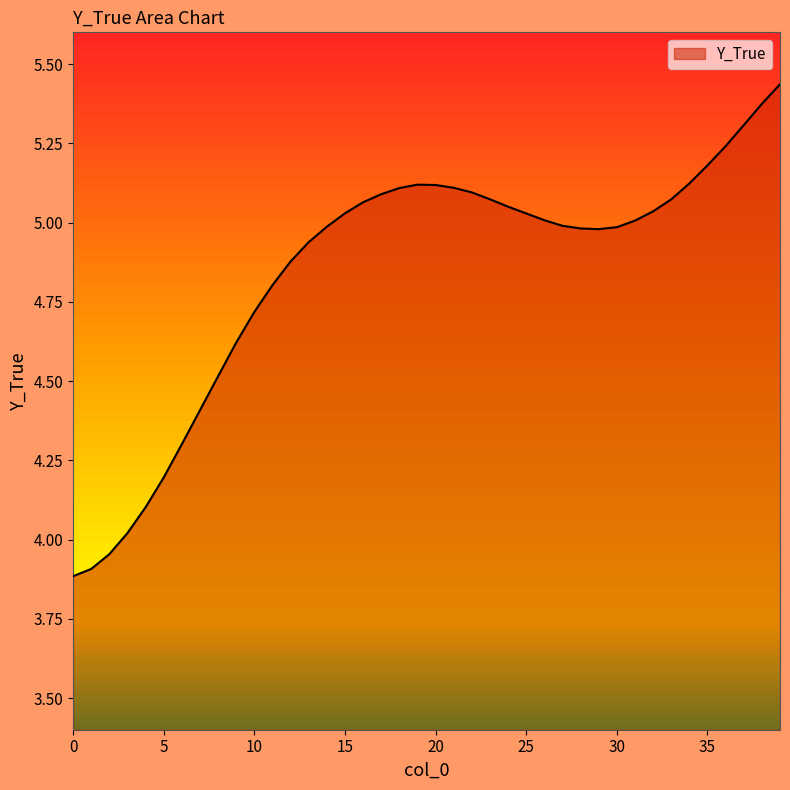

What is the difference between the maximum and minimum values?

1.6